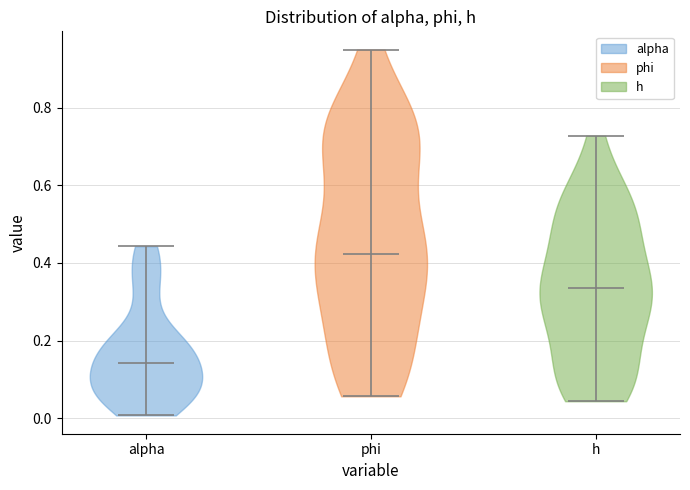

Which violin has the lowest median line?

alpha